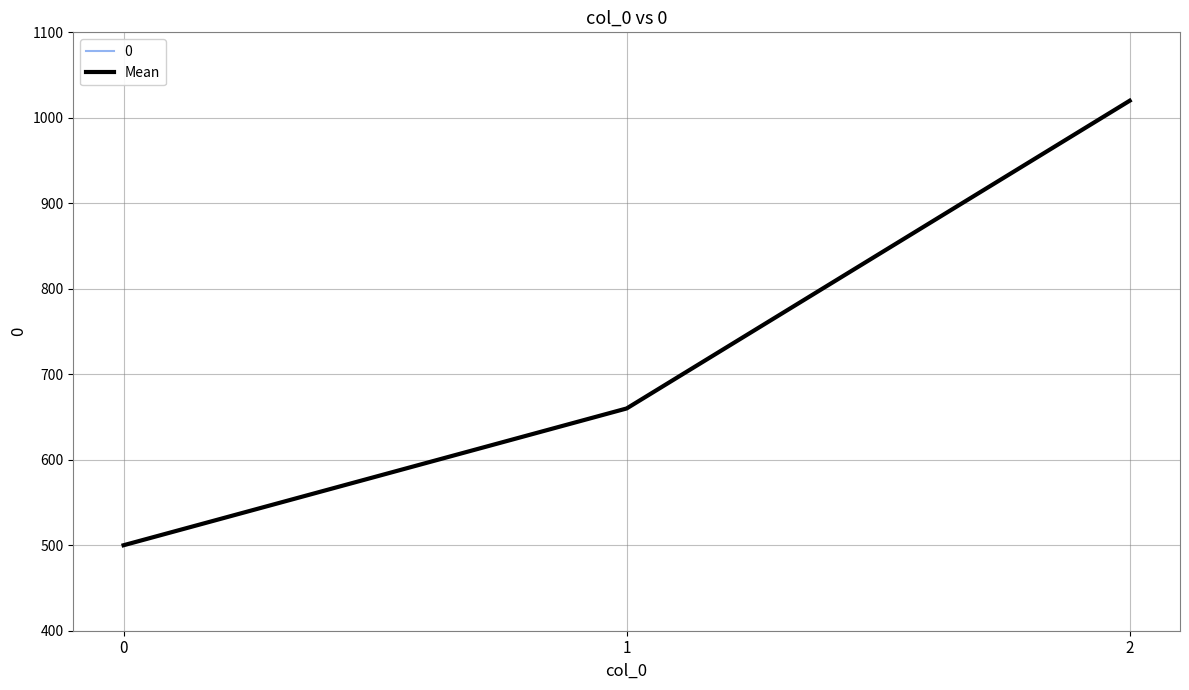

How many lines are shown in the chart?

2